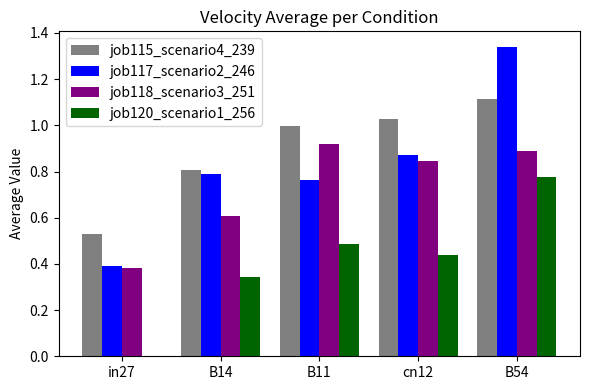

What are all the series names shown in the legend?

job115_scenario4_239, job117_scenario2_246, job118_scenario3_251, job120_scenario1_256